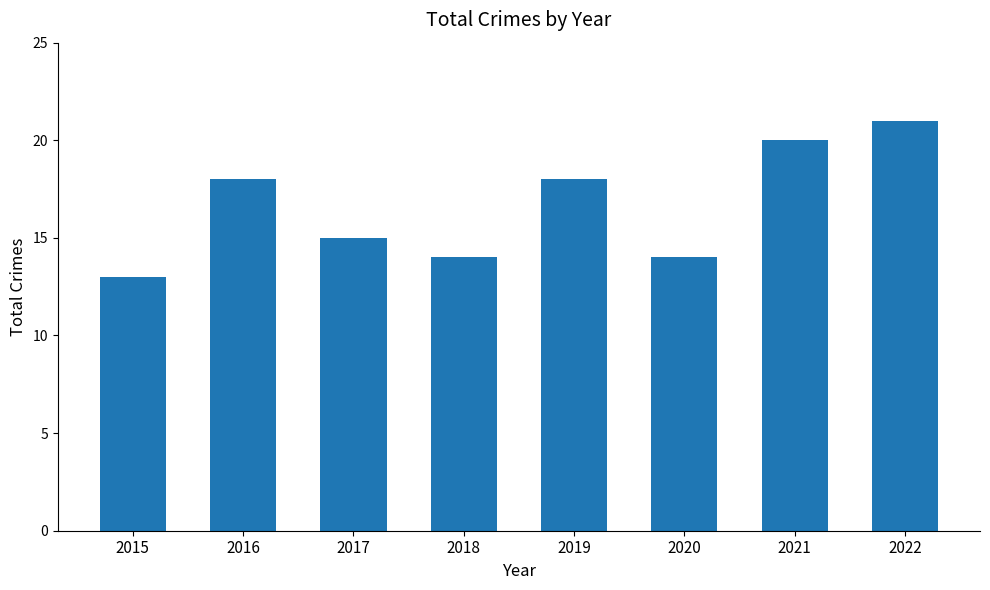

The chart shows a value of 21 at 2022. True or false?

True